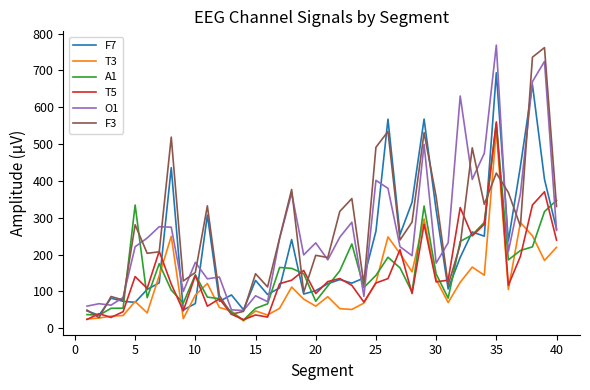

What is the minimum value shown in the chart?

19.7